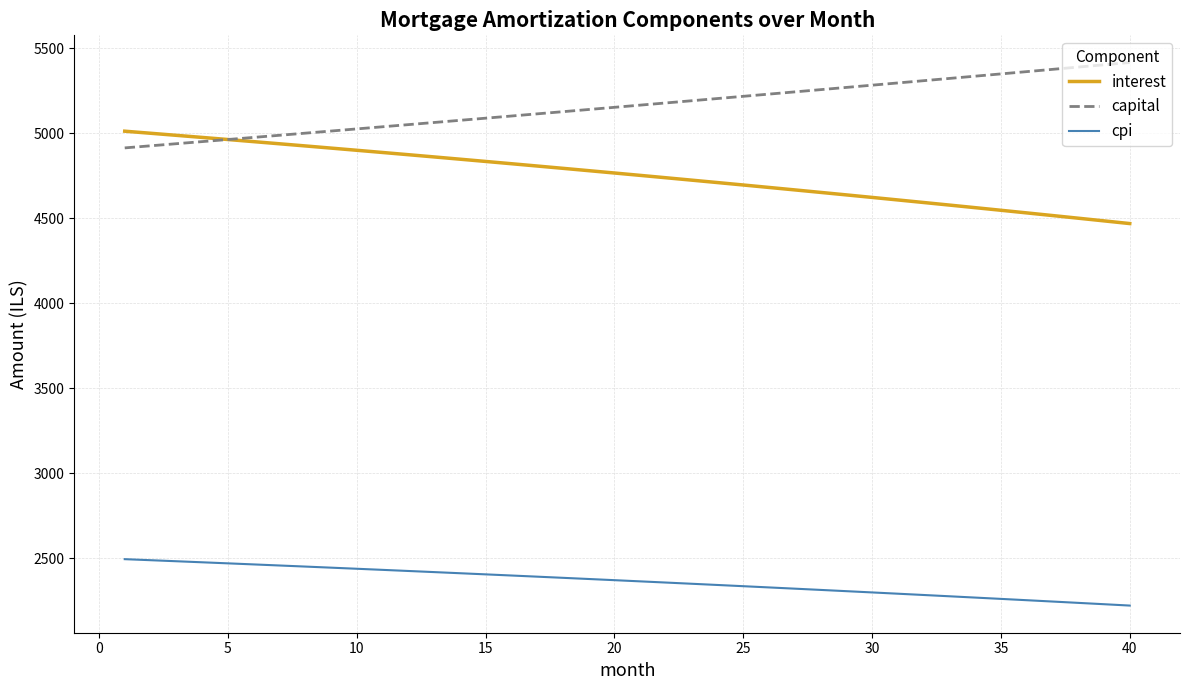

What is the maximum value for cpi?

2494.0